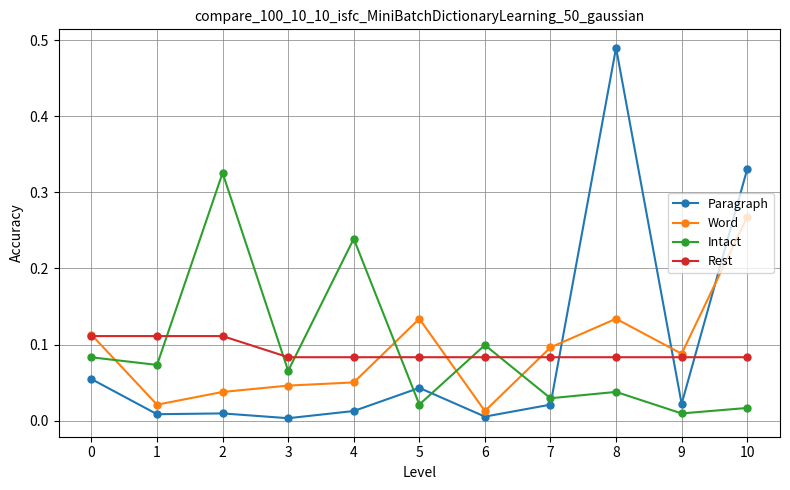

At which category is the sum across all series the highest?

8